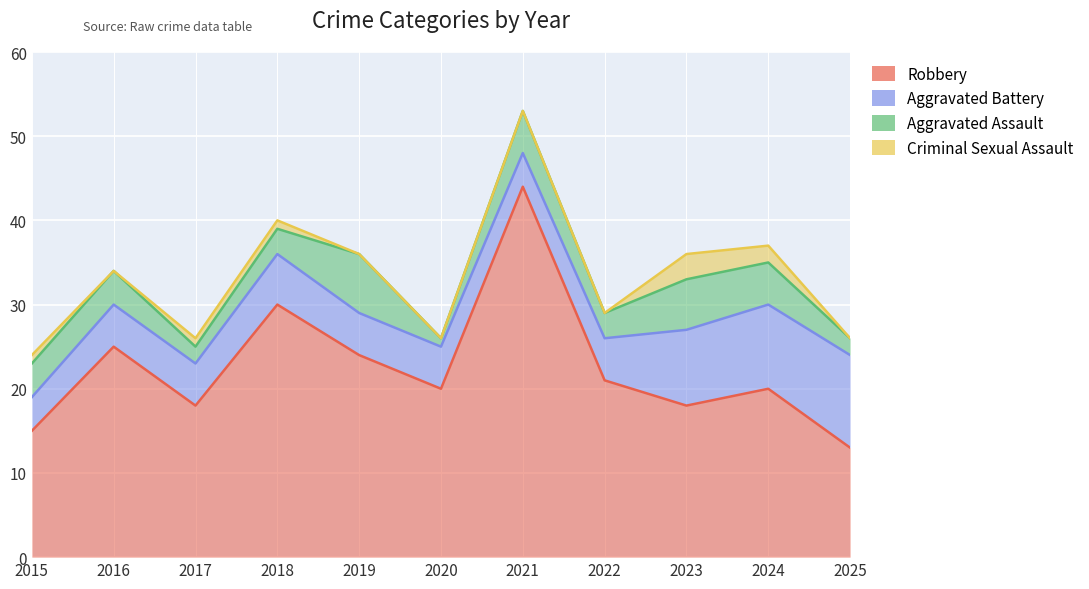

True or false: Aggravated Battery has more than 0 points higher than both neighbors.

True